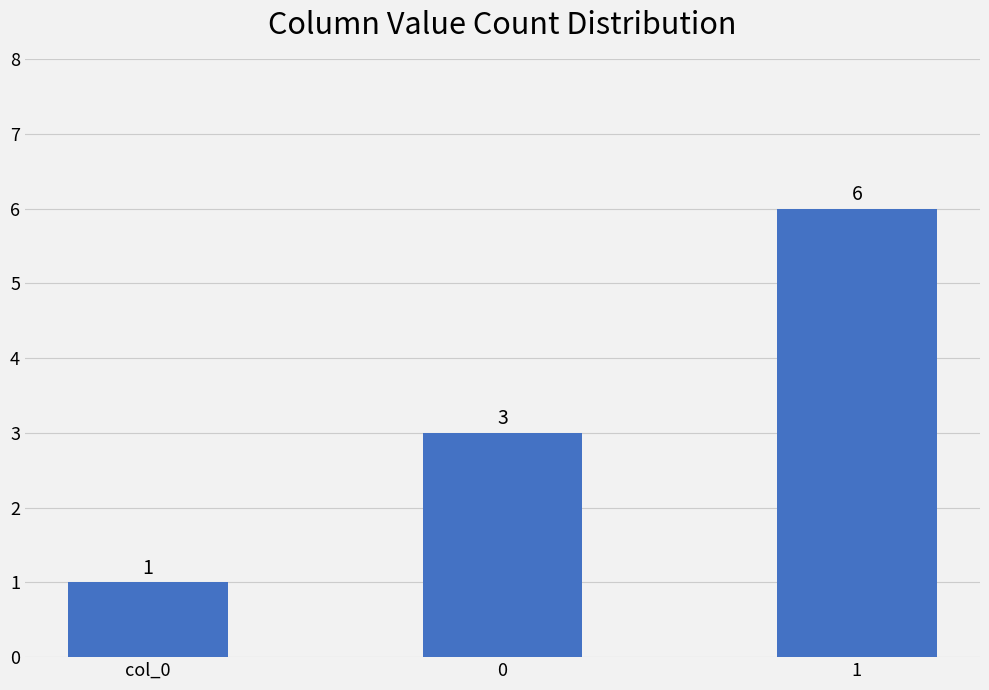

What is the label of the 3rd bar from the right?

col_0